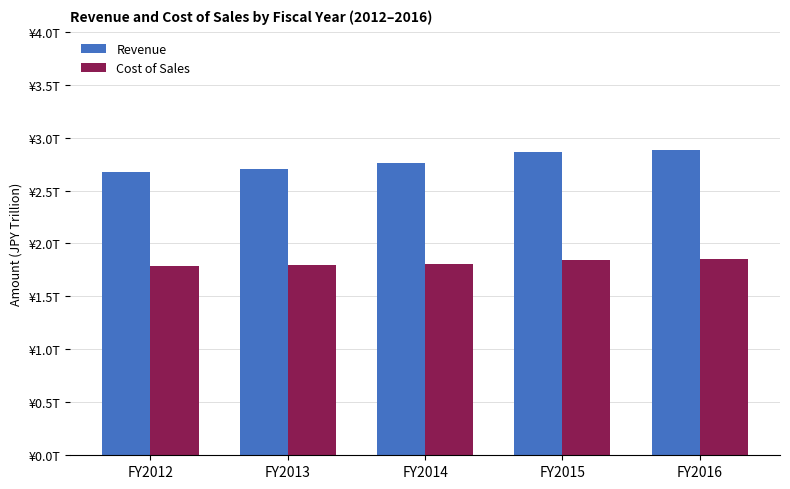

Are the bars horizontal?

No